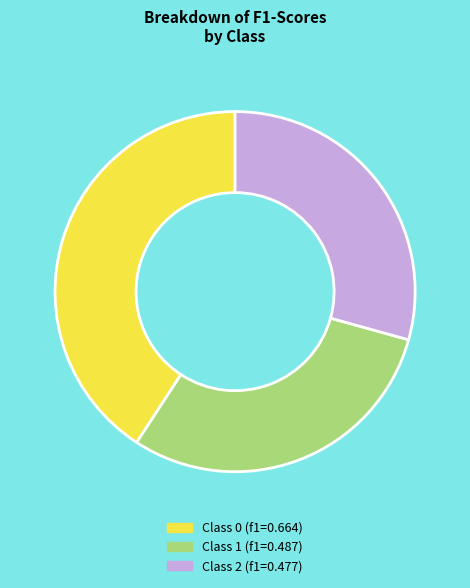

Is there a majority slice in this chart?

No